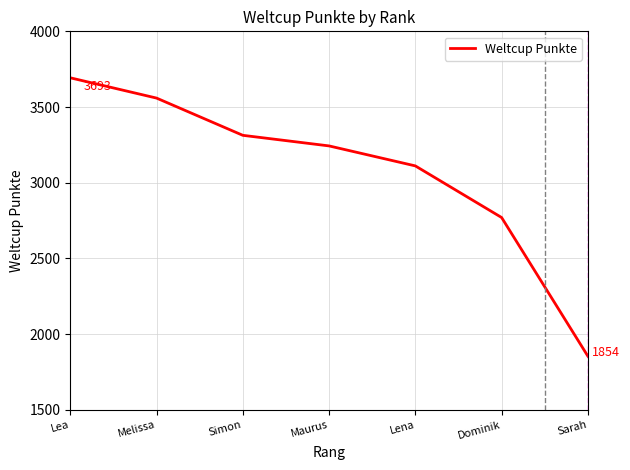

Which label corresponds to the smallest value in the chart?

Sarah